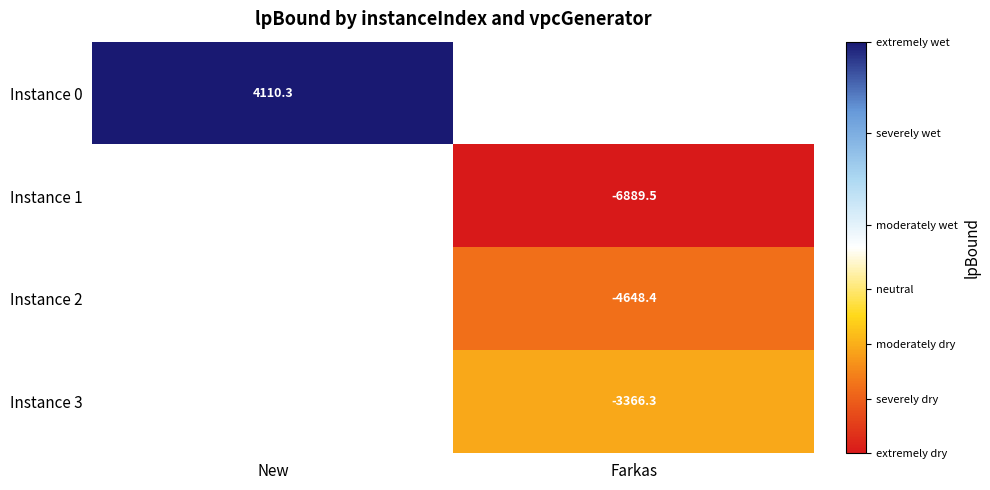

Which series has the largest range (max minus min)?

Instance 0